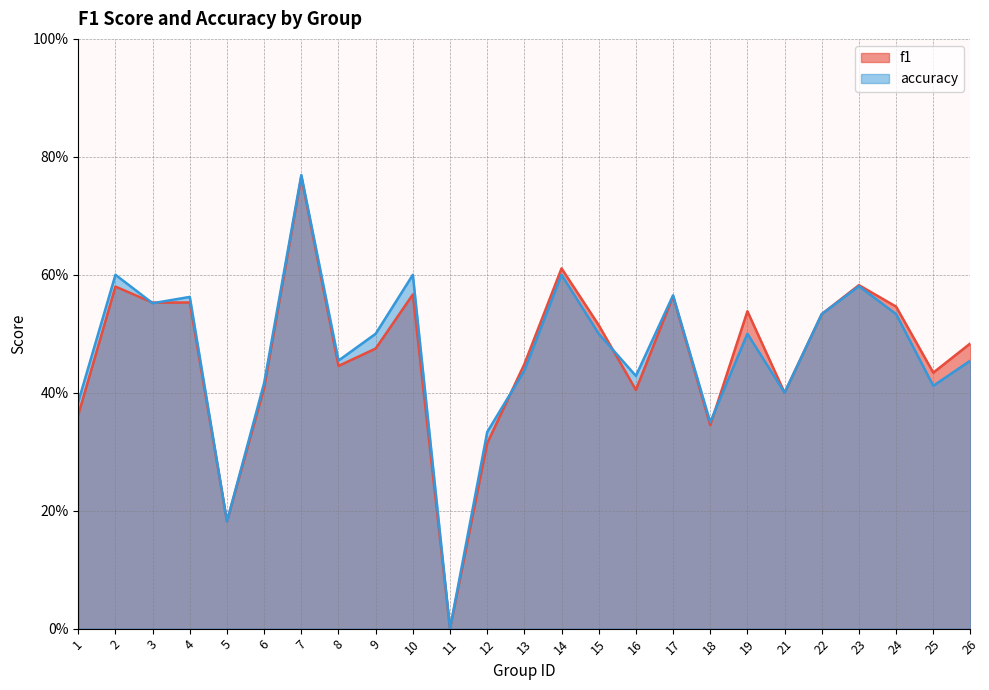

Is the value of accuracy at 26 greater than the value of f1 at 7?

No